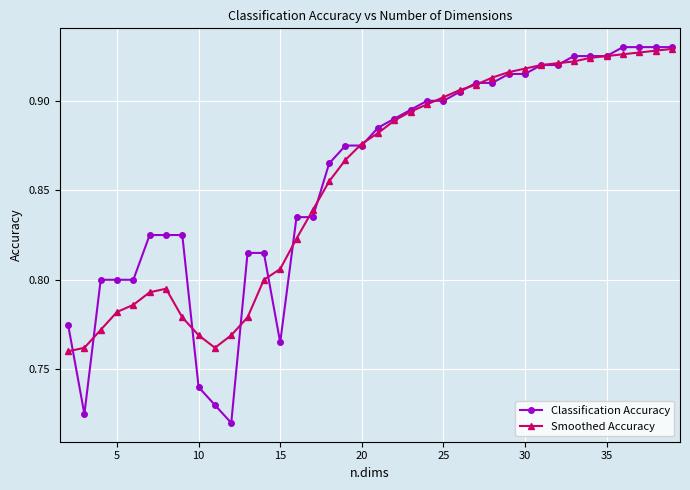

What is the difference between the maximum and minimum values in the Smoothed Accuracy series?

0.2